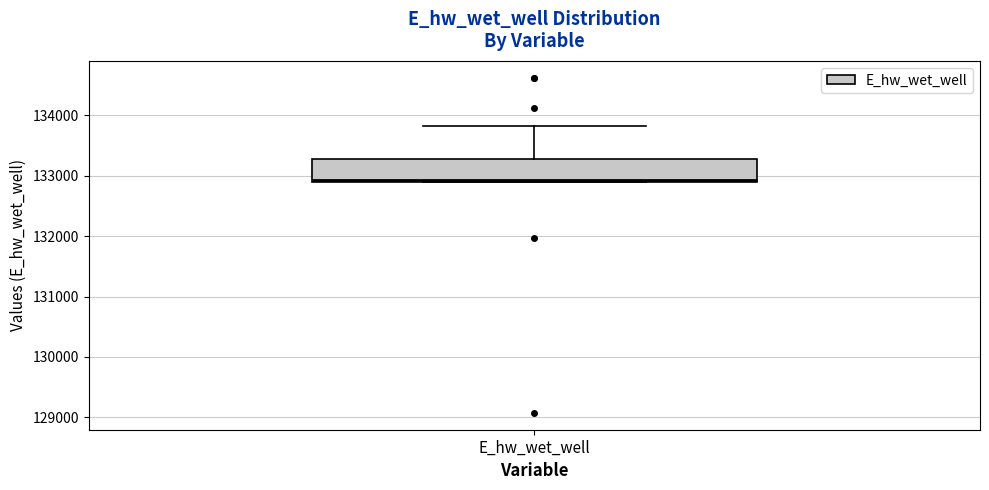

Where does the upper whisker of the box for E_hw_wet_well end on the y-axis? The values are not printed on the chart, so give them approximately, as read against the axis.

133800